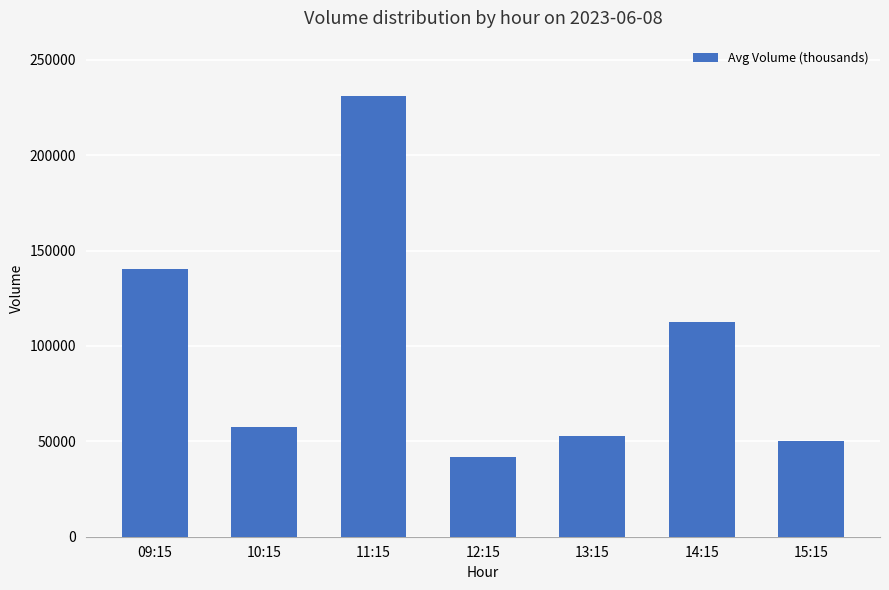

How many values are below 57497?

3